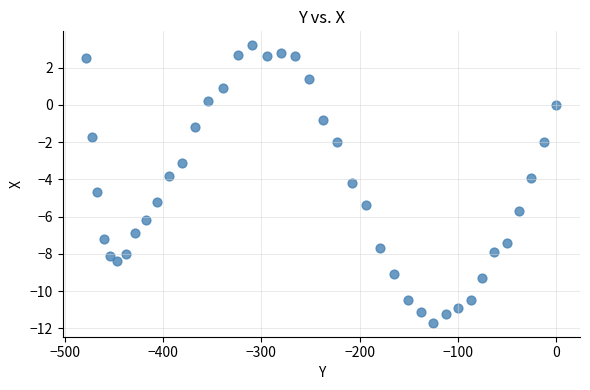

What is the range of X values (max minus min)?

478.3